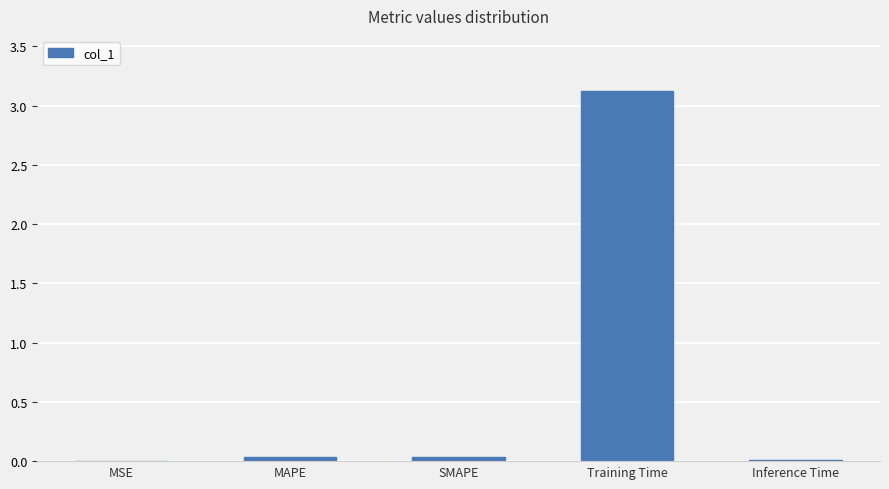

What is the approximate value at Training Time?

3.1